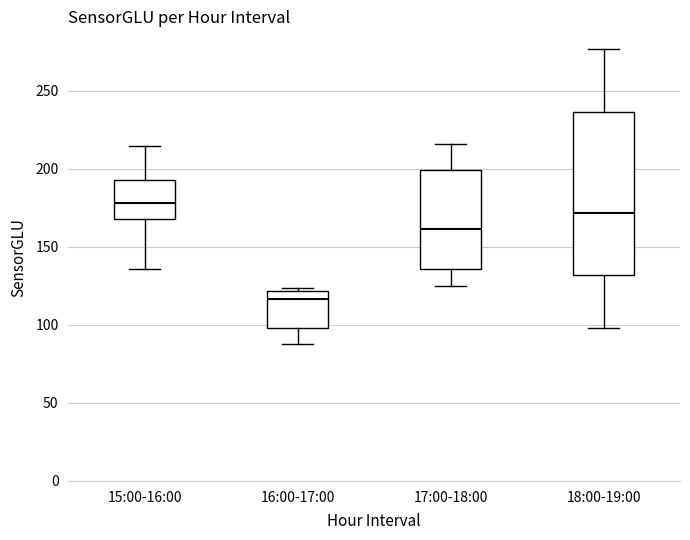

Which box is the tallest, from its lower edge to its upper edge?

18:00-19:00